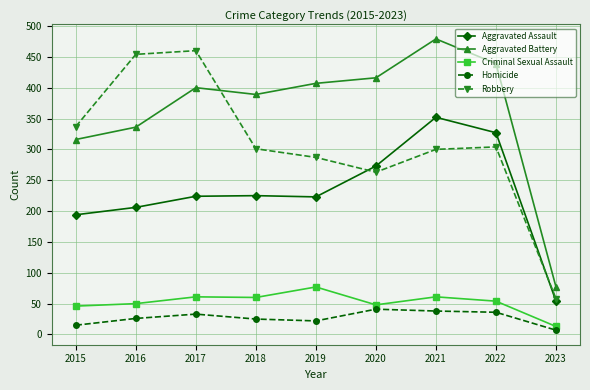

What is the difference between the highest and lowest values at 2015?

322